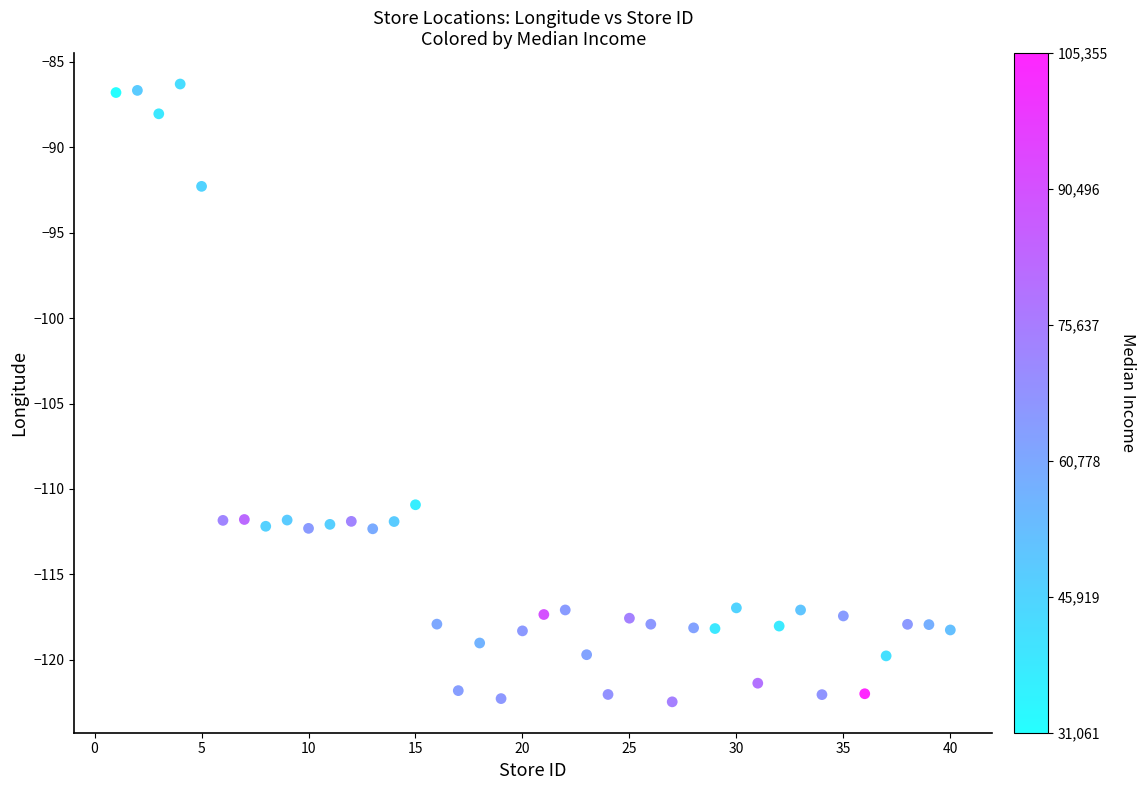

What is the range of X values (max minus min)?

39.0